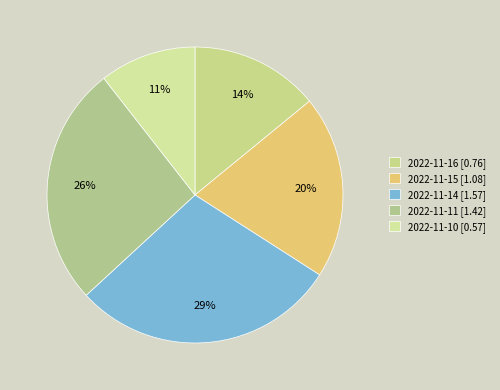

Between 2022-11-10 and 2022-11-11, which is larger?

2022-11-11